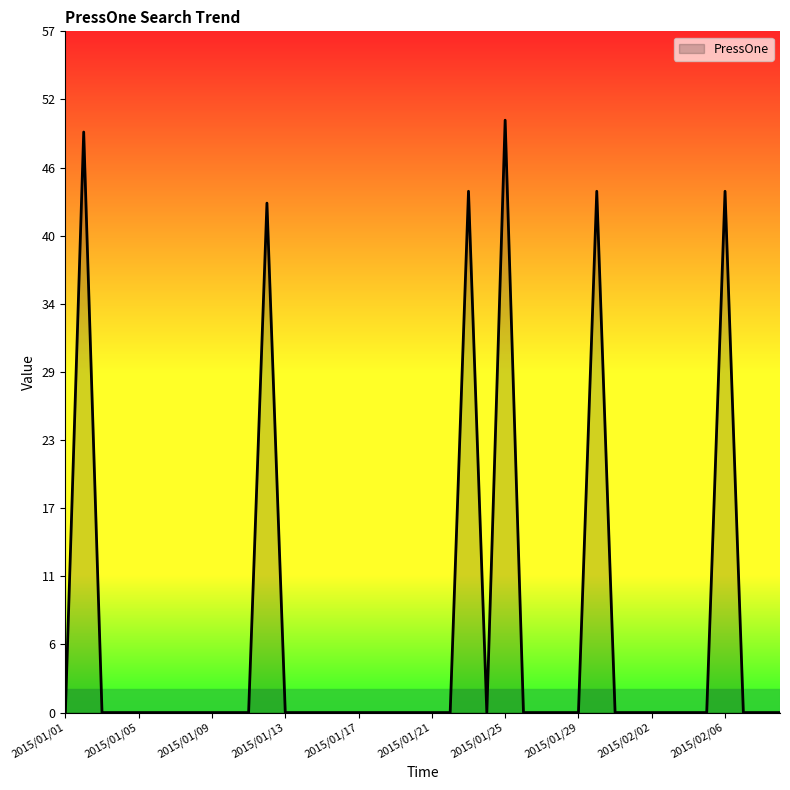

What is the difference between the maximum and minimum values?

50